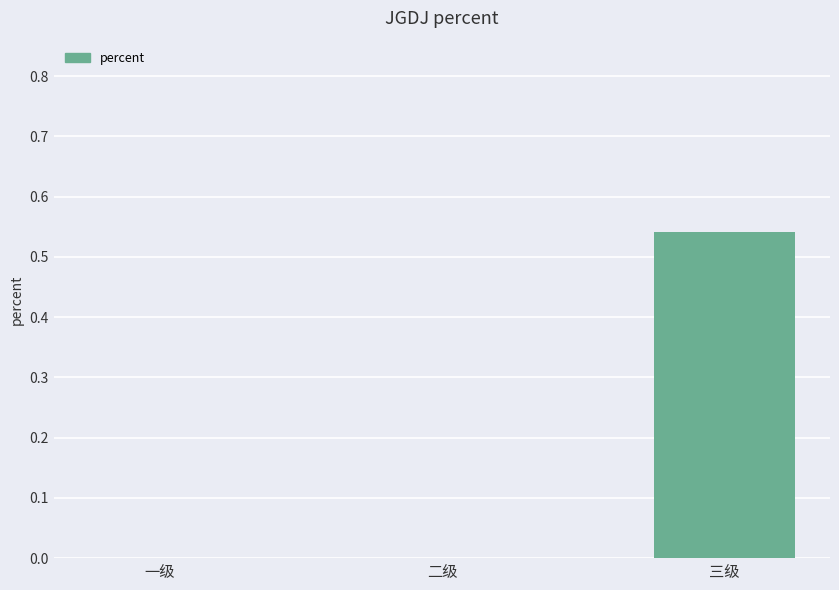

What is the average value?

0.2